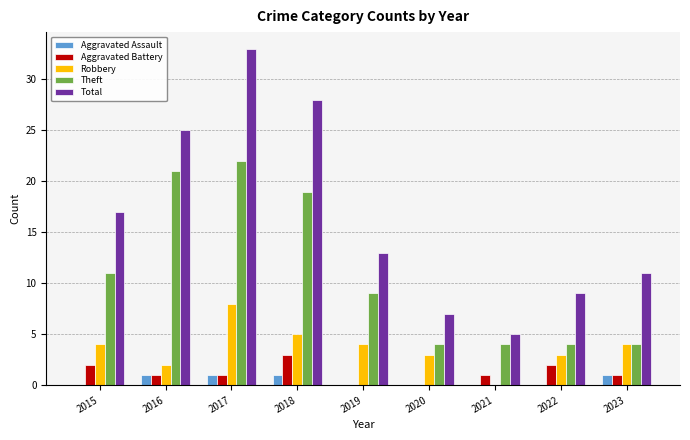

Which series has the largest total across all categories?

Total